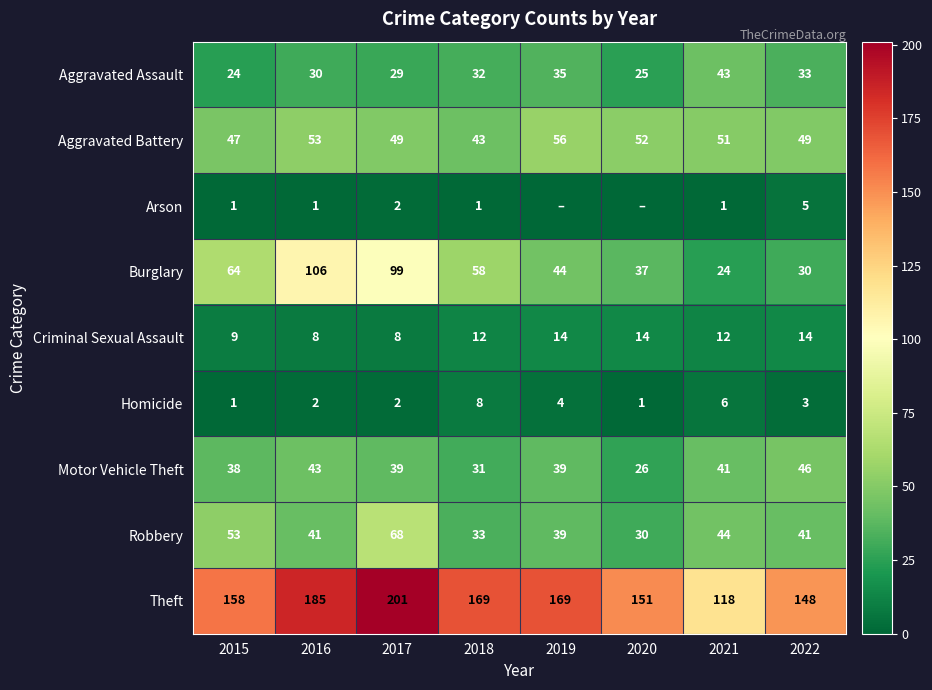

At which label does Aggravated Battery first exceed 51?

2016